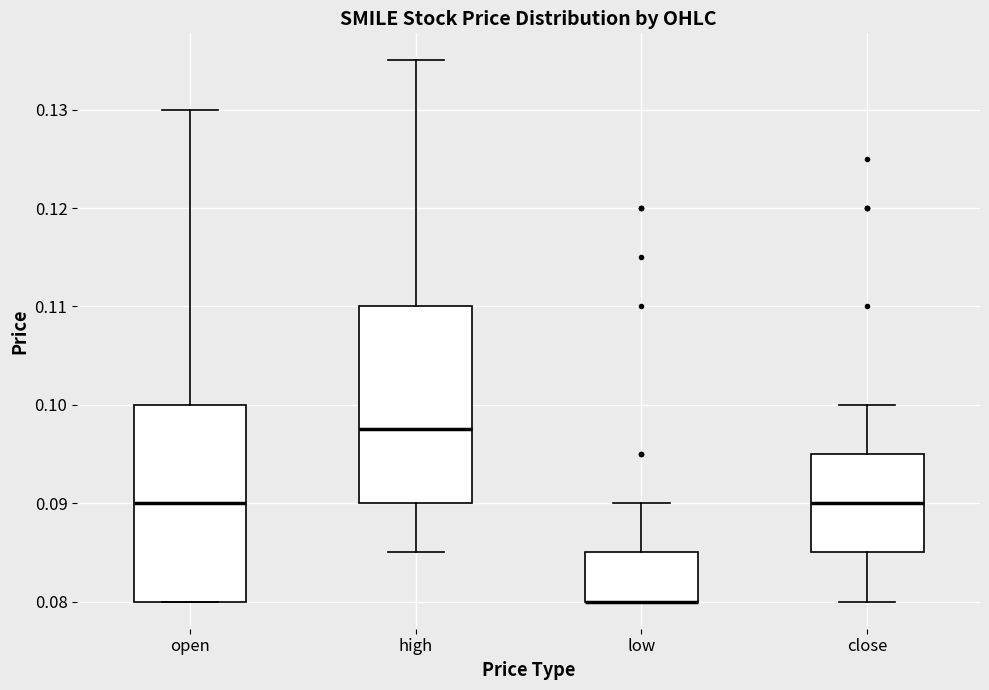

Reading left to right, read every box against the y-axis: the position of its median line, the range the box covers, and the ends of its whiskers. The values are not printed on the chart, so give them approximately, as read against the axis.

open: median 0.090, box 0.080 to 0.100, whiskers 0.080 to 0.130
high: median 0.098, box 0.090 to 0.110, whiskers 0.085 to 0.135
low: median 0.080 (drawn on the box's lower edge), box 0.080 to 0.085, whiskers 0.080 to 0.090
close: median 0.090, box 0.085 to 0.095, whiskers 0.080 to 0.100